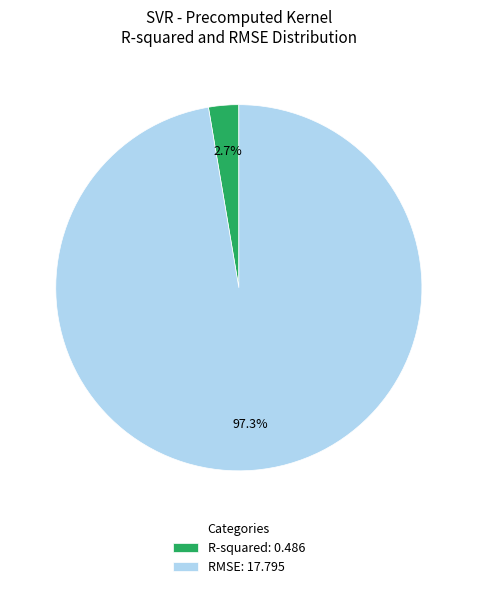

Which category has the biggest portion of the pie?

RMSE